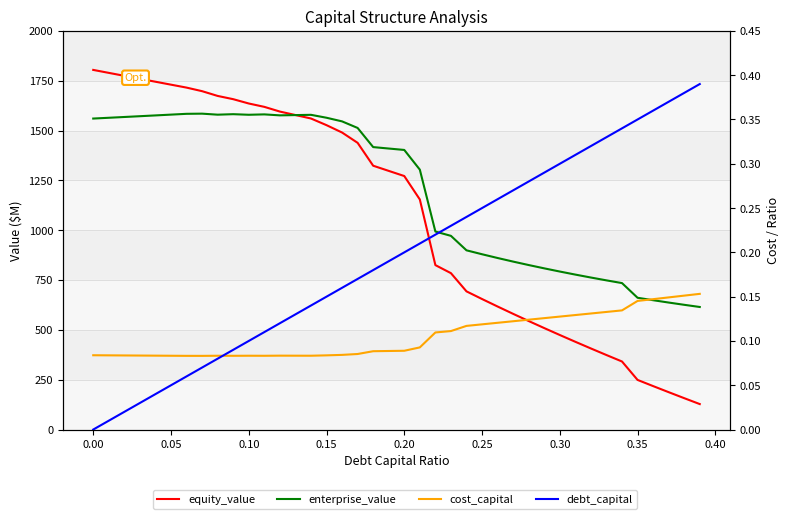

True or false: enterprise_value has more than 1 interior local peaks.

True